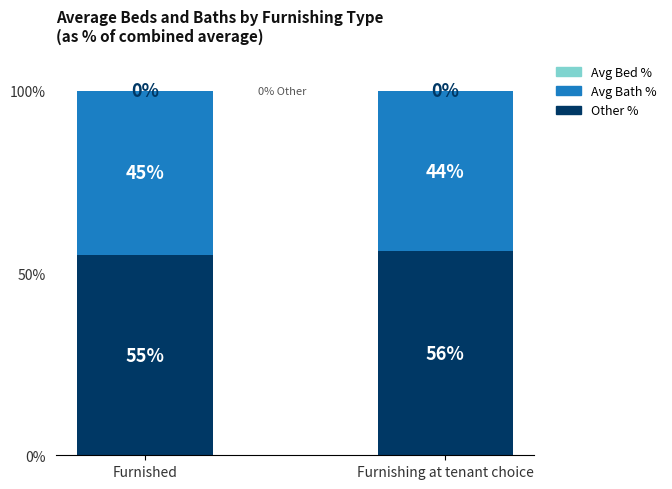

Rank the categories by Avg Bed % value from lowest to highest.

Furnished, Furnishing at tenant choice